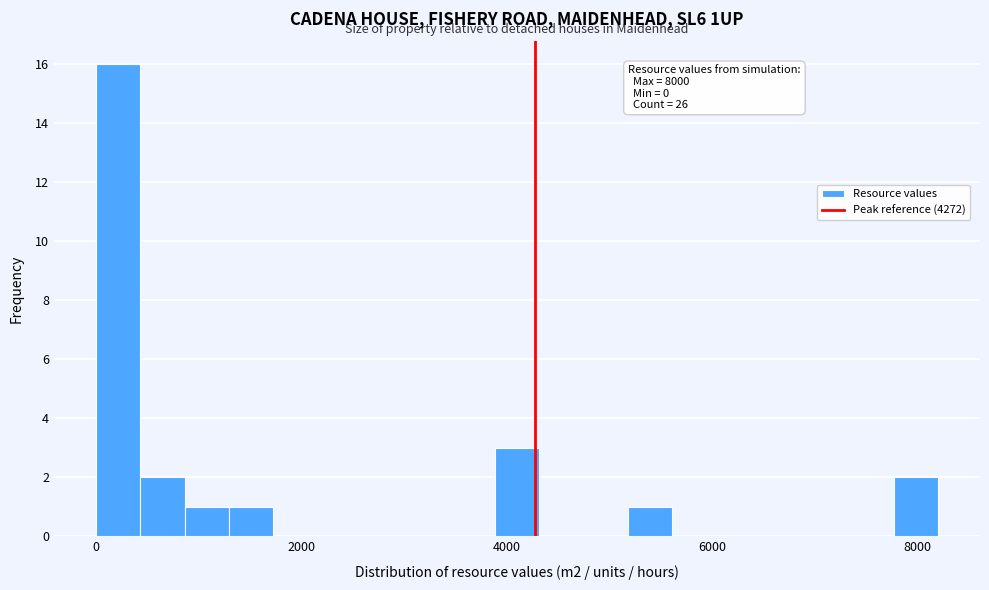

Around what value on the x-axis is the tallest bar? Give the approximate position of its centre, as read against the axis.

200